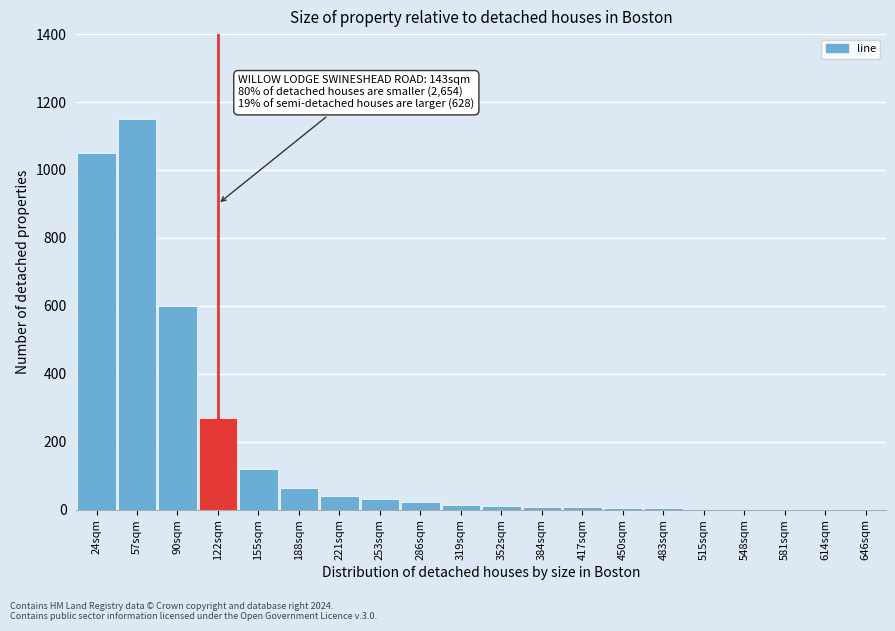

What is the sum of all values?

3408